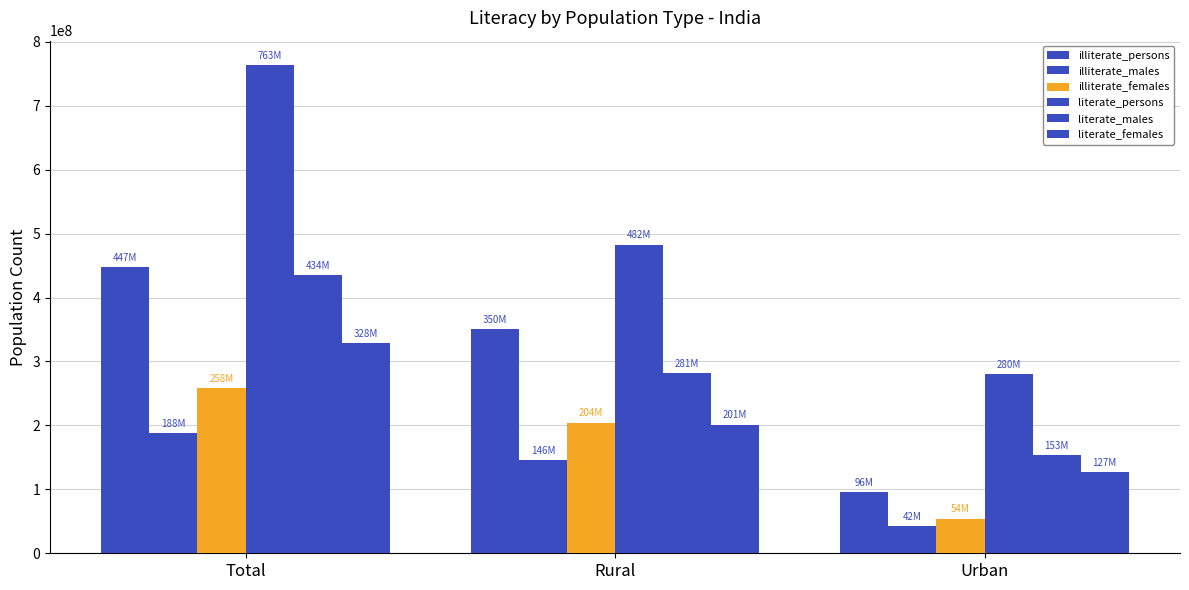

List the series in order of their peak value, highest first.

literate_persons, illiterate_persons, literate_males, literate_females, illiterate_females, illiterate_males